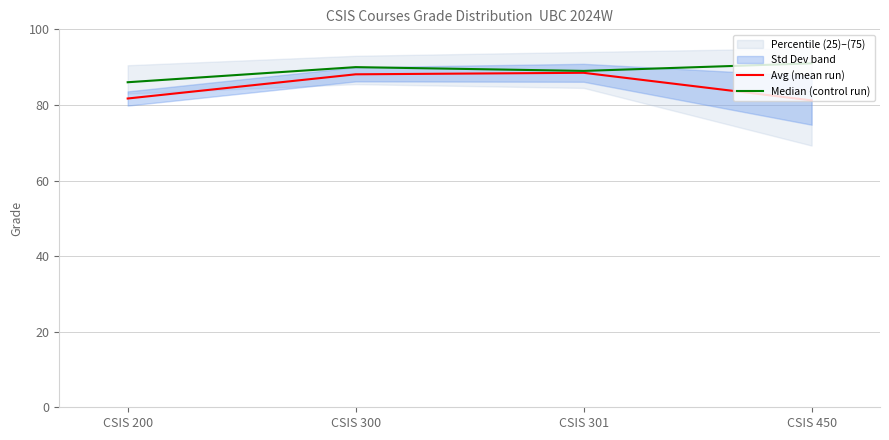

List the series in order of their overall mean, highest first.

Median (control run), Avg (mean run)